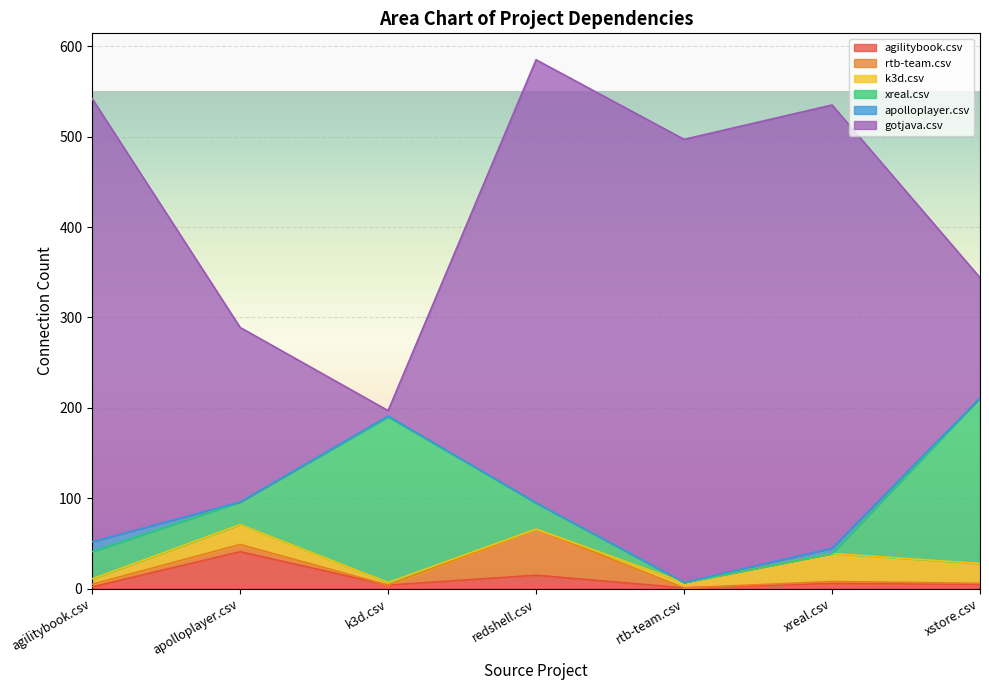

Rank the series by their maximum value, from lowest to highest.

apolloplayer.csv, k3d.csv, agilitybook.csv, rtb-team.csv, xreal.csv, gotjava.csv